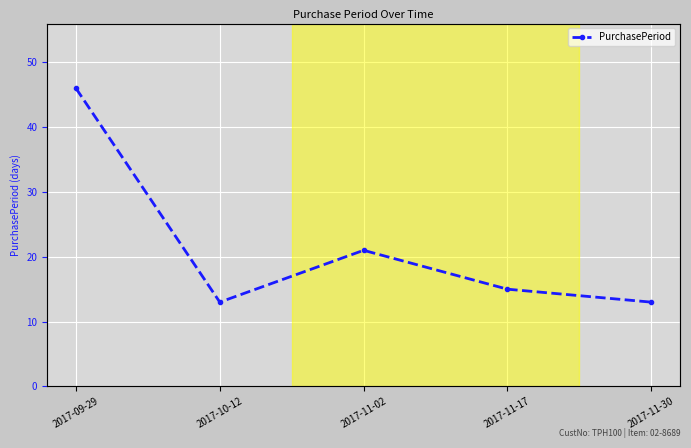

Is this an area chart (filled region under the line)?

No